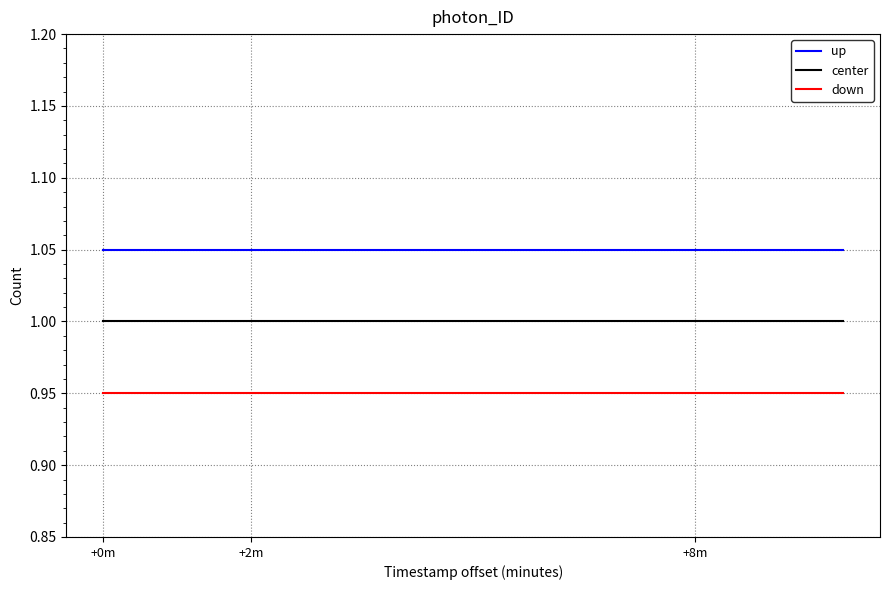

True or false: down and up intersect in this chart.

False